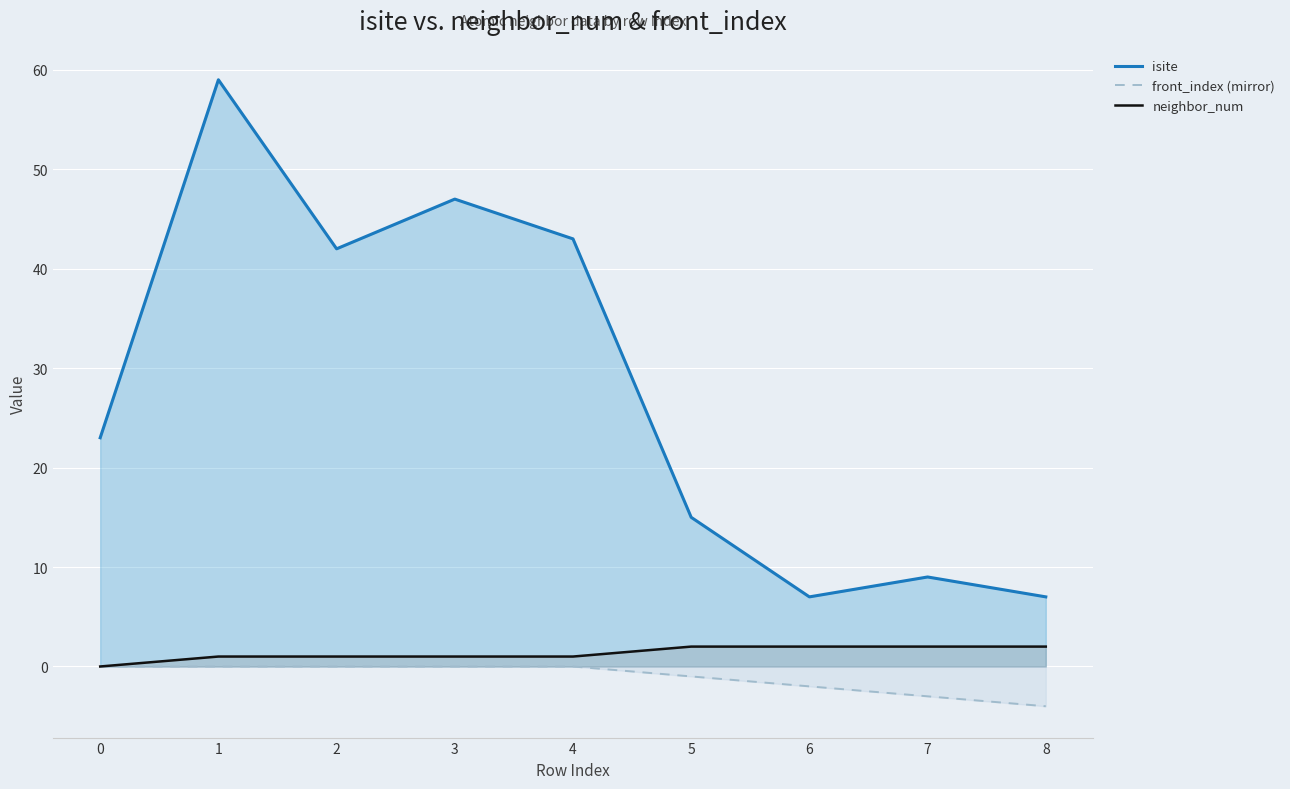

Reading left to right, what are all the values shown in this chart?

isite: 23	59	42	47	43	15	7	9	7
front_index (mirror): 0	0	0	0	0	-1	-2	-3	-4
neighbor_num: 0	1	1	1	1	2	2	2	2